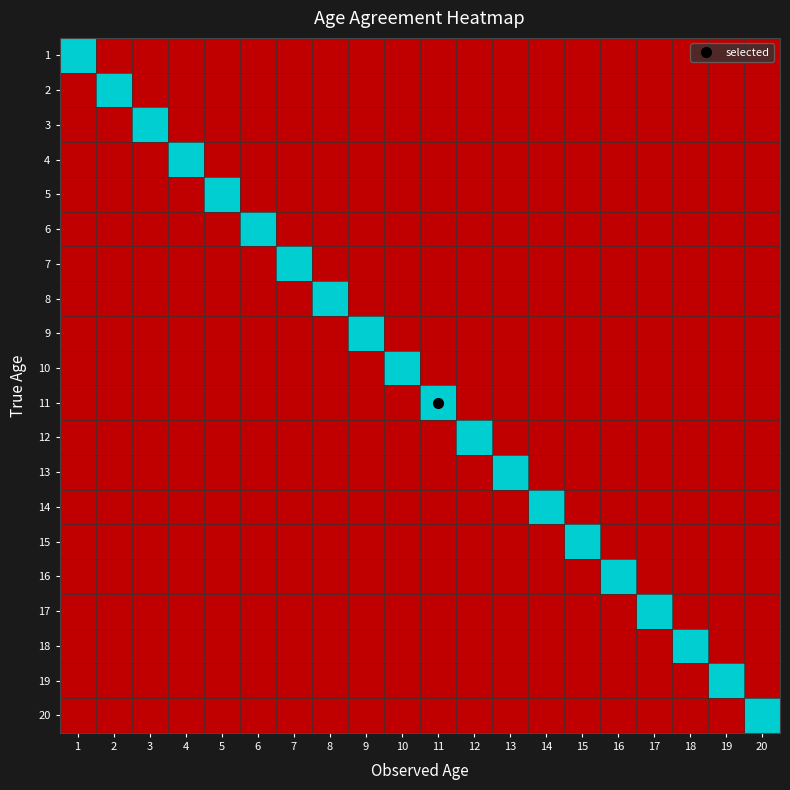

Between 3 and 2, which is larger?

3